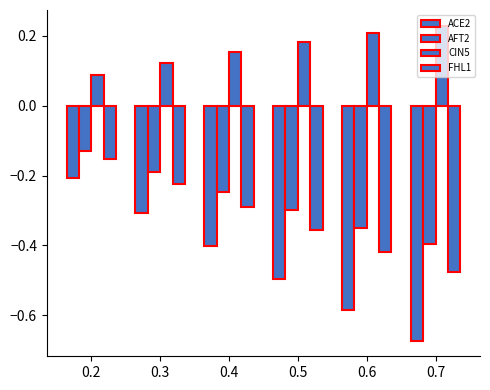

How many series are shown in this chart?

4